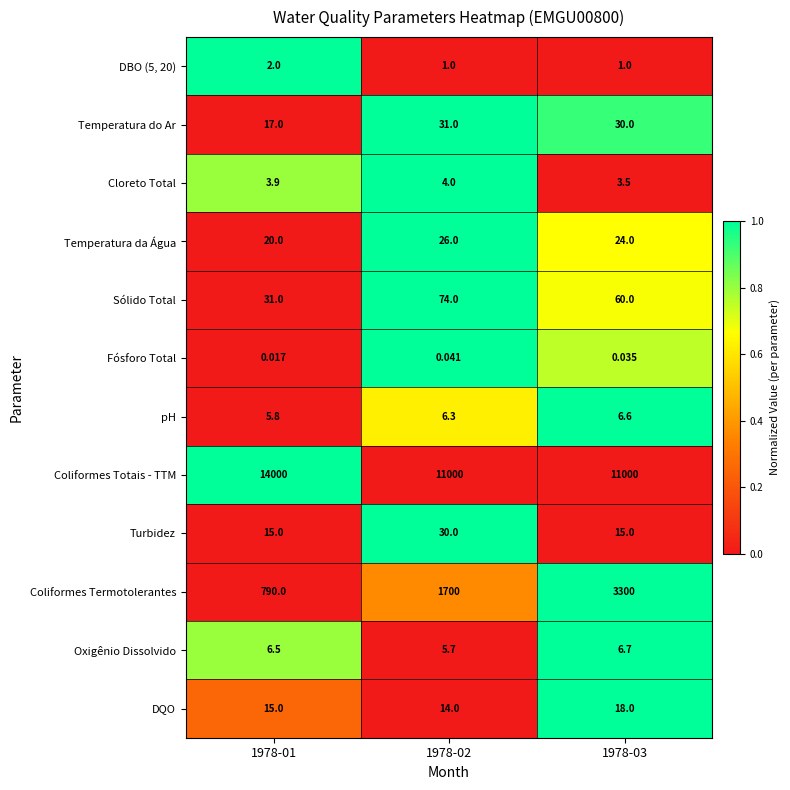

Is the value of Temperatura da Água at 1978-03 greater than the value of DQO at 1978-01?

Yes